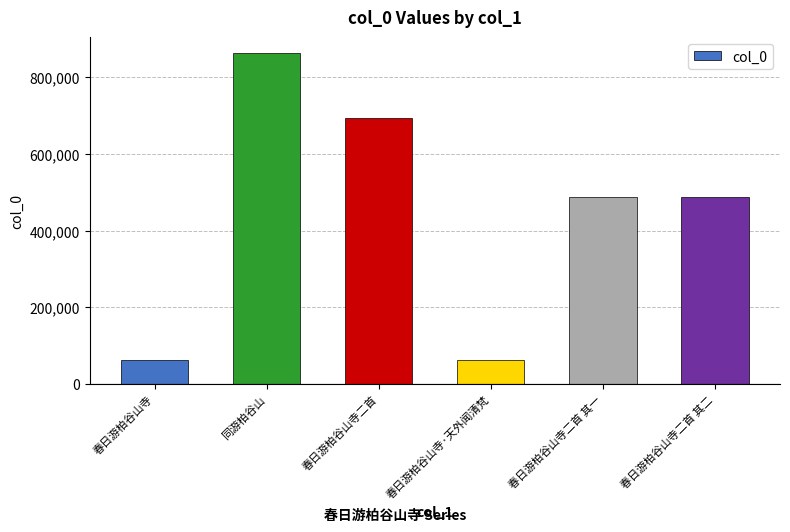

What is the difference between the maximum and minimum values?

799341